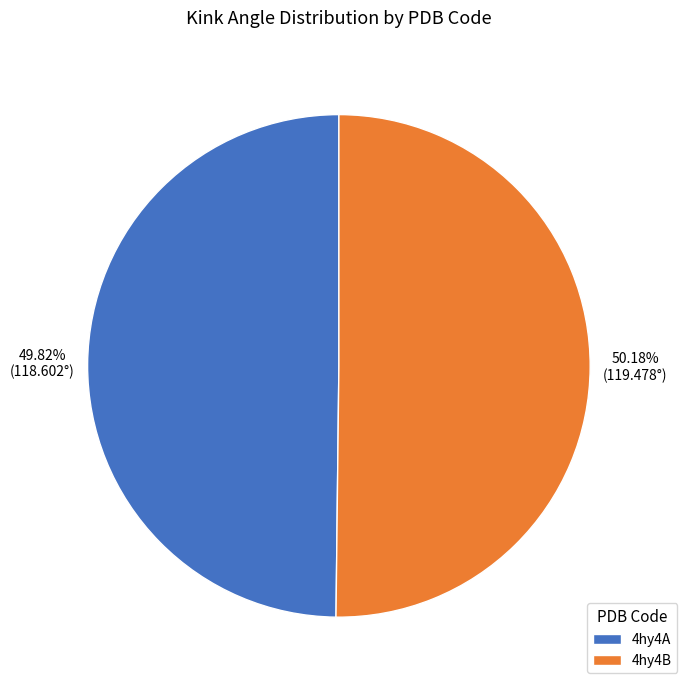

True or false: 4hy4A accounts for 50% of the total.

True